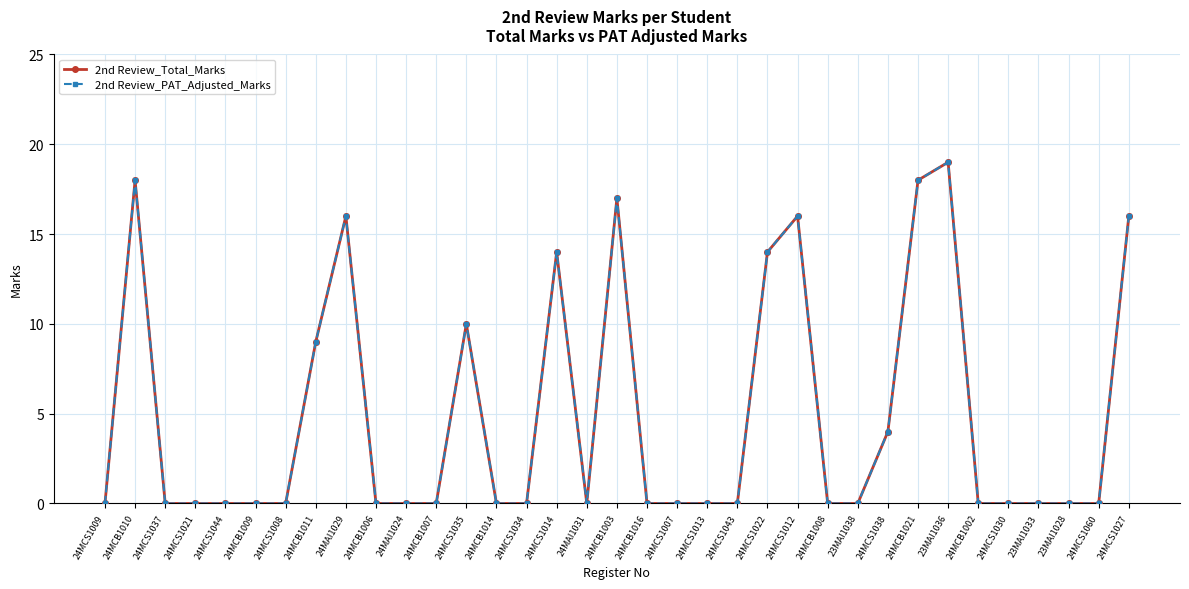

Rank the categories by 2nd Review_Total_Marks value from lowest to highest.

24MCS1009, 24MCS1037, 24MCS1021, 24MCS1044, 24MCB1009, 24MCS1008, 24MCB1006, 24MAI1024, 24MCB1007, 24MCB1014, 24MCS1034, 24MAI1031, 24MCB1016, 24MCS1007, 24MCS1013, 24MCS1043, 24MCB1008, 23MAI1038, 24MCB1002, 24MCS1030, 23MAI1033, 23MAI1028, 24MCS1060, 24MCS1038, 24MCB1011, 24MCS1035, 24MCS1014, 24MCS1022, 24MAI1029, 24MCS1012, 24MCS1027, 24MCB1003, 24MCB1010, 24MCB1021, 23MAI1036